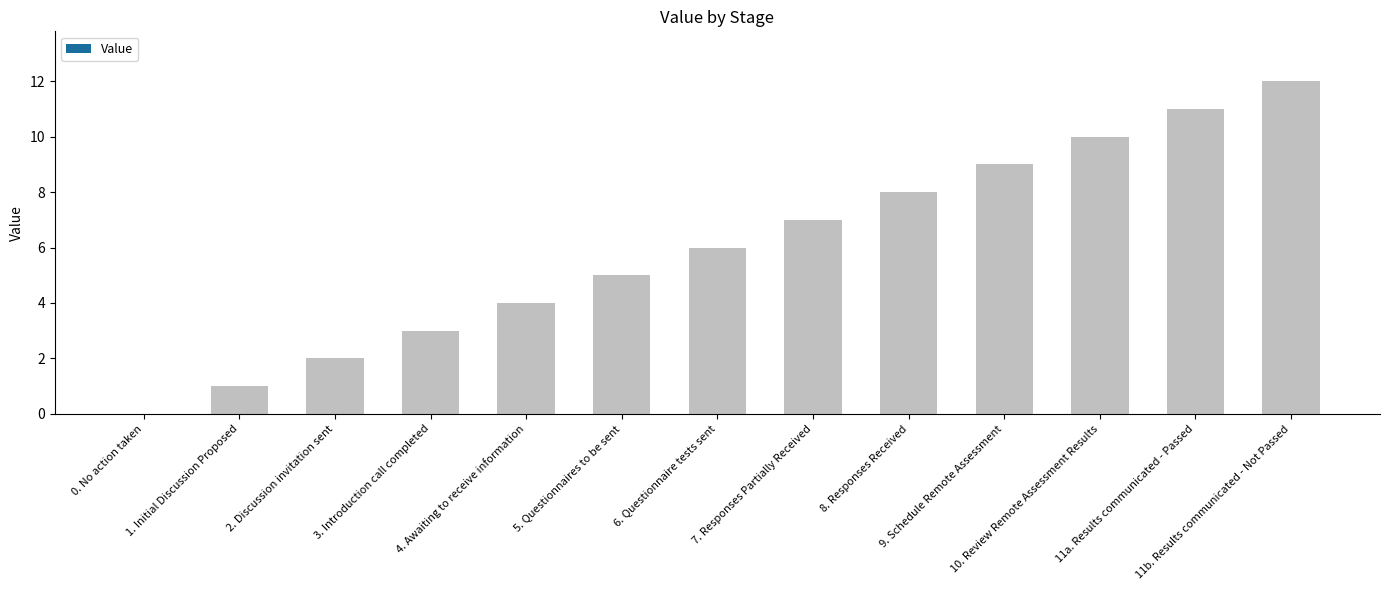

What is the greatest value displayed?

12